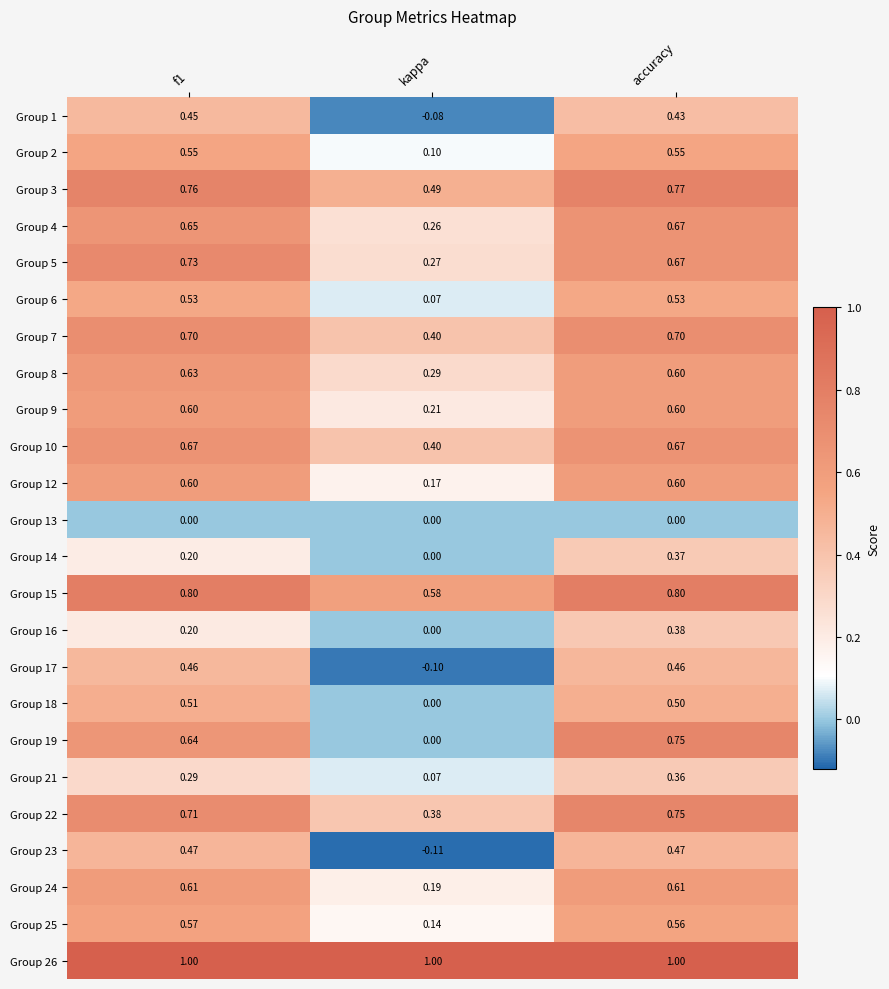

At which category is the sum across all series the highest?

accuracy